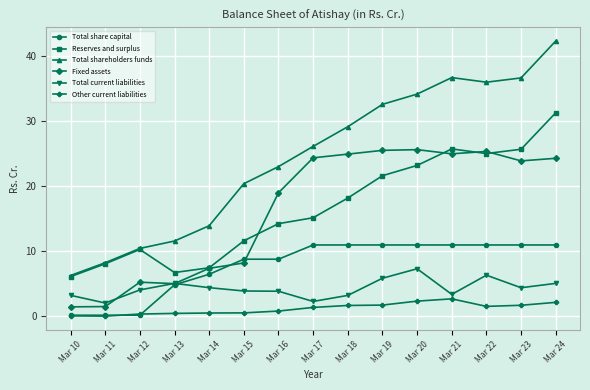

At how many categories does at least one series exceed 25?

8